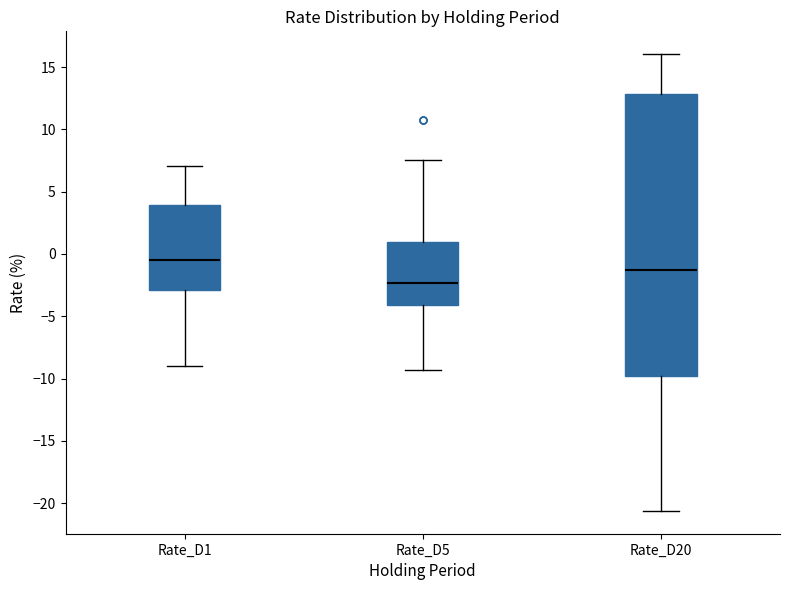

Where does the median line of the box for Rate_D5 sit on the y-axis? The values are not printed on the chart, so give them approximately, as read against the axis.

-2.5